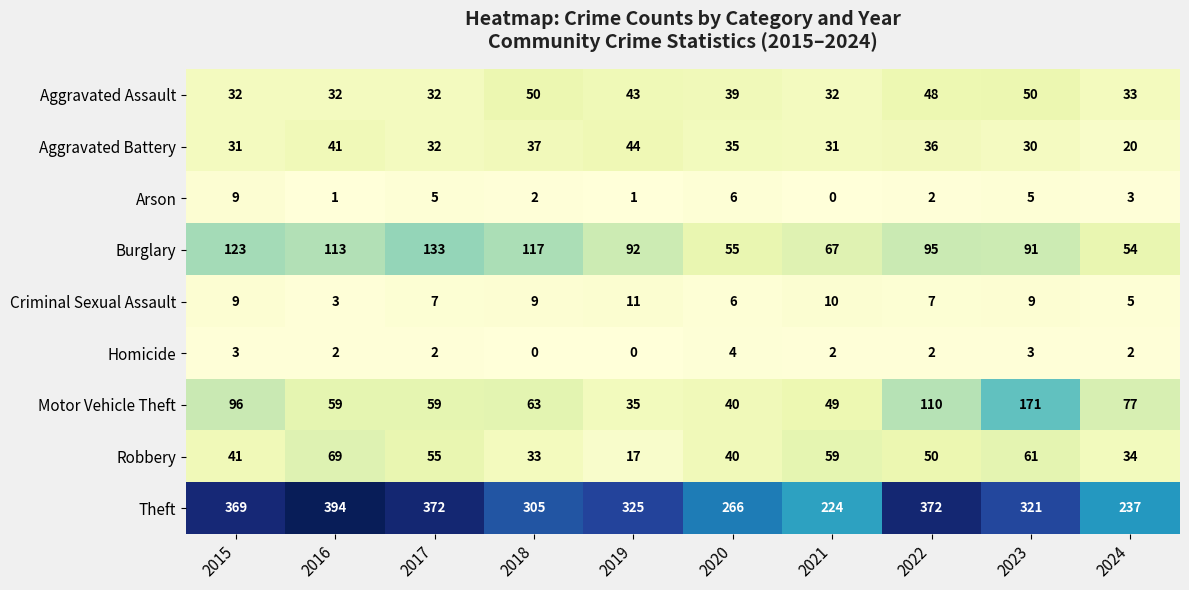

How many values in the Criminal Sexual Assault series are below 9?

5